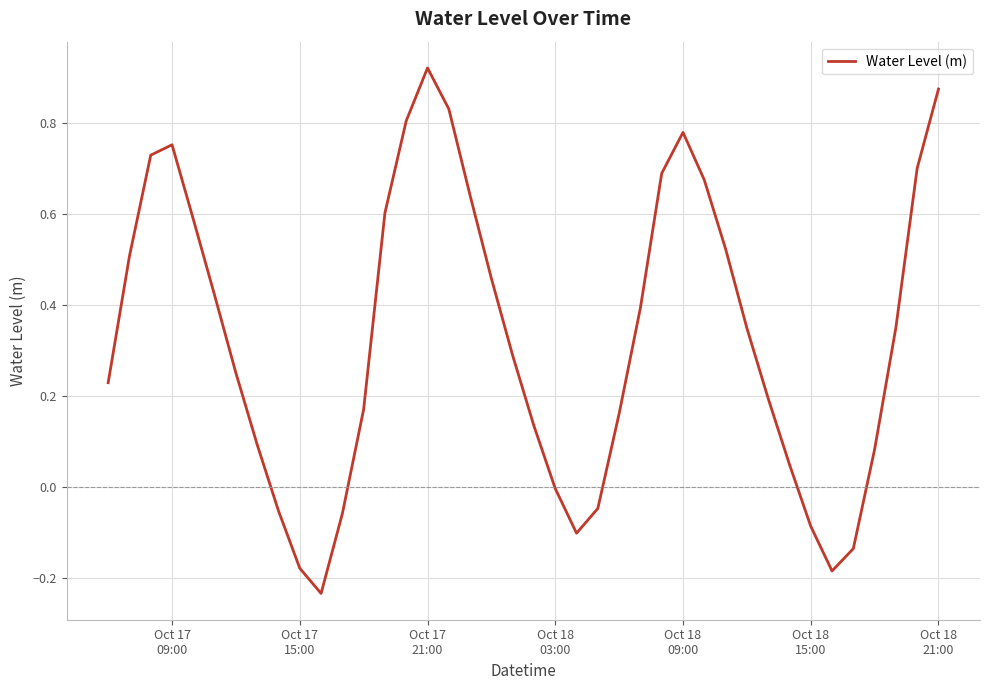

What is the difference between the maximum and minimum values?

1.2